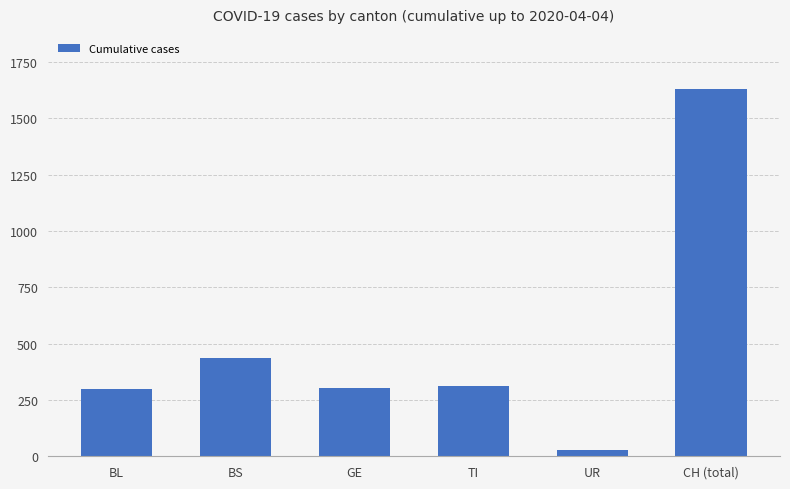

What is the label of the 6th bar from the right?

BL